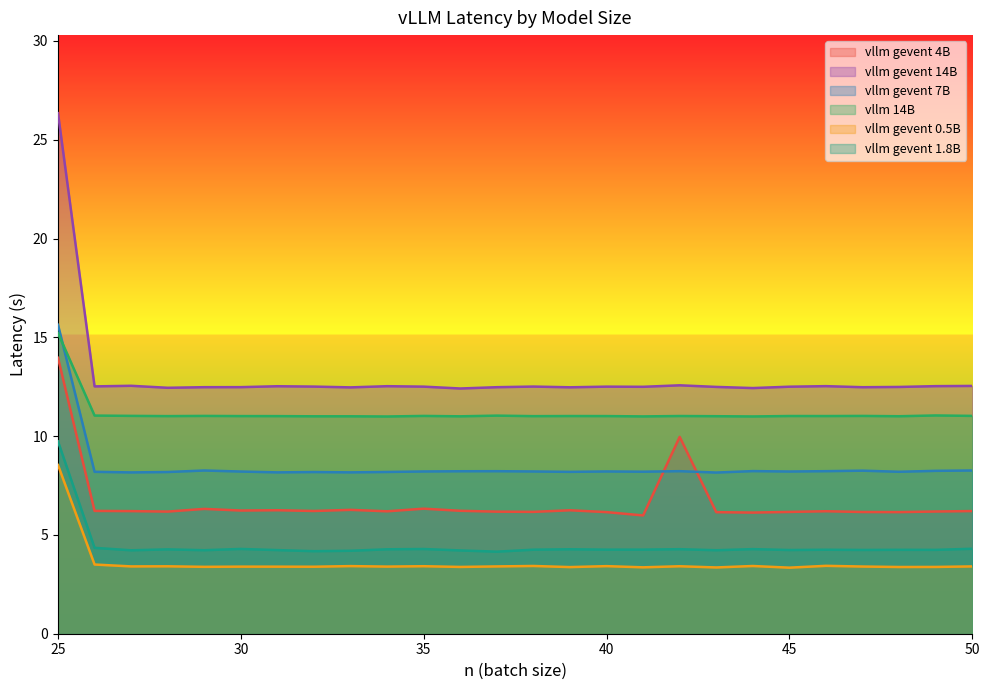

True or false: vllm gevent 0.5B has a value of 0.9 at 44.

False